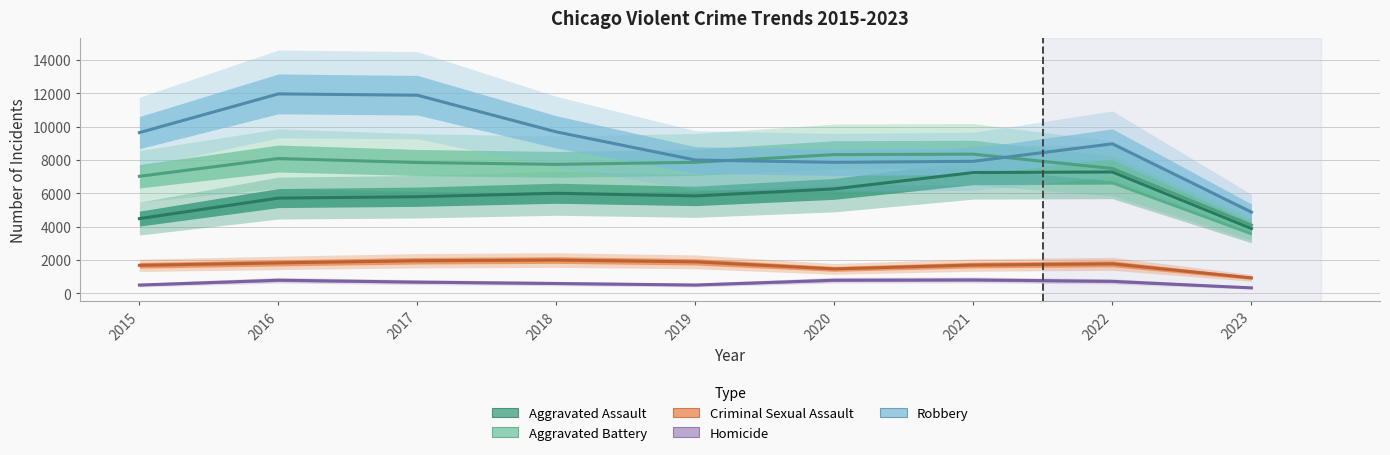

Read the Aggravated Battery value at 2018.

7734